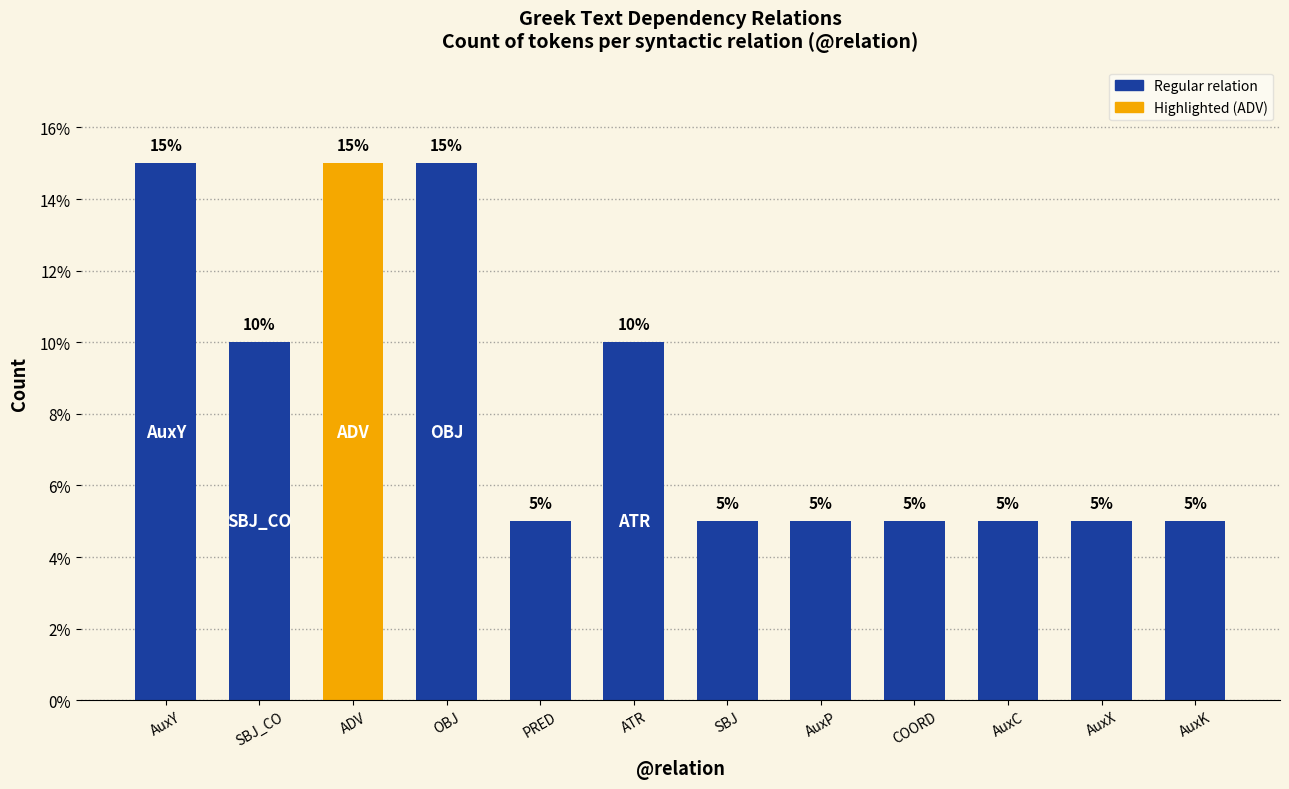

Reading left to right, extract all data points from this chart.

AuxY=15	SBJ_CO=10	ADV=15	OBJ=15	PRED=5	ATR=10	SBJ=5	AuxP=5	COORD=5	AuxC=5	AuxX=5	AuxK=5